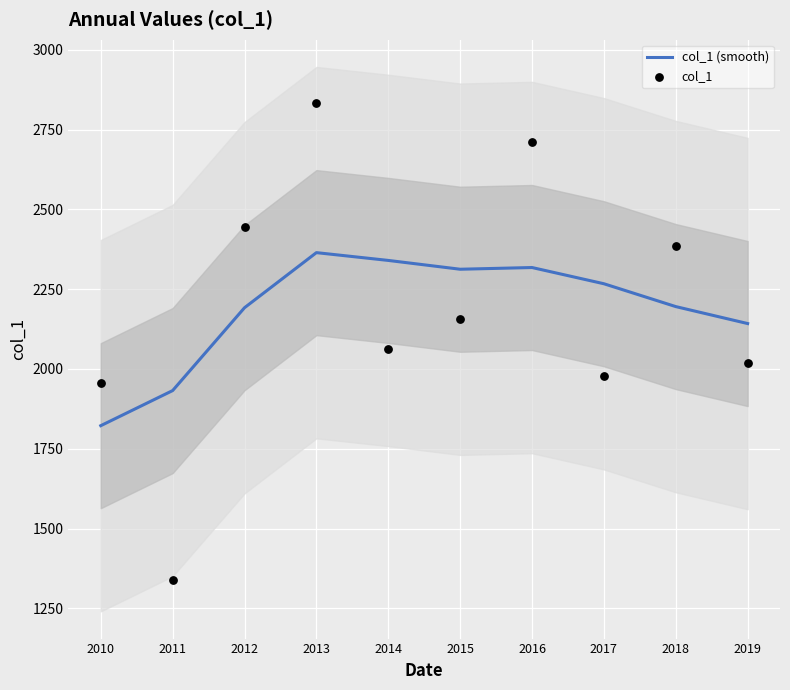

Which series reaches the maximum Y coordinate?

col_1